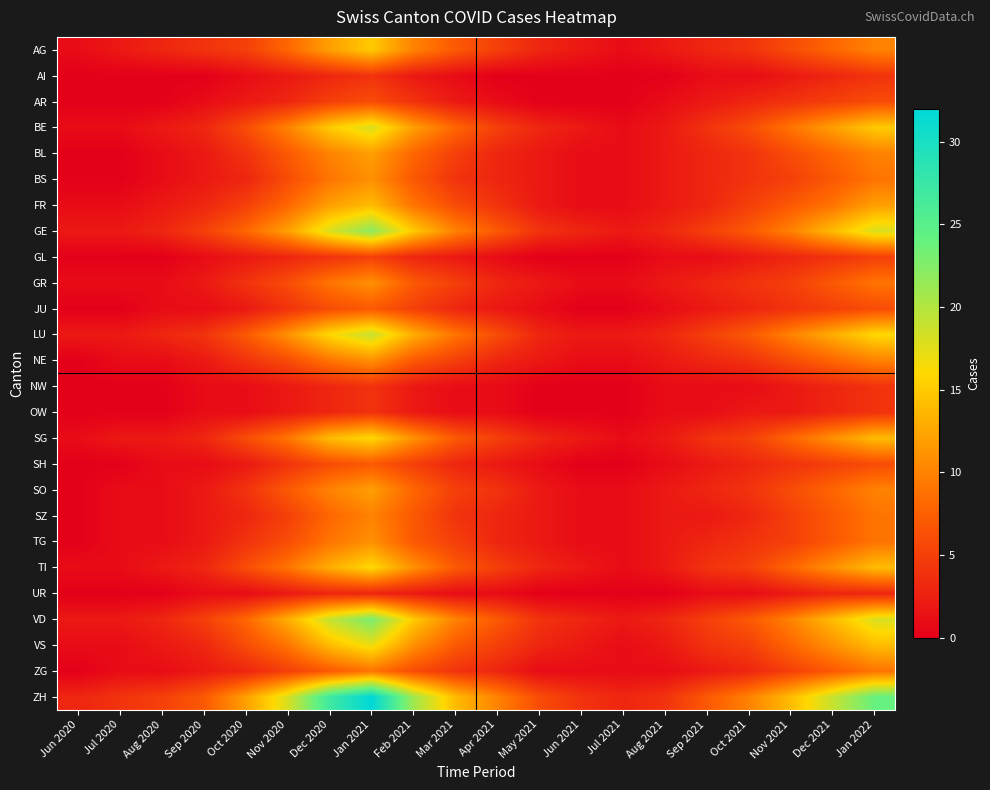

At which label does BE first exceed 6?

Nov 2020